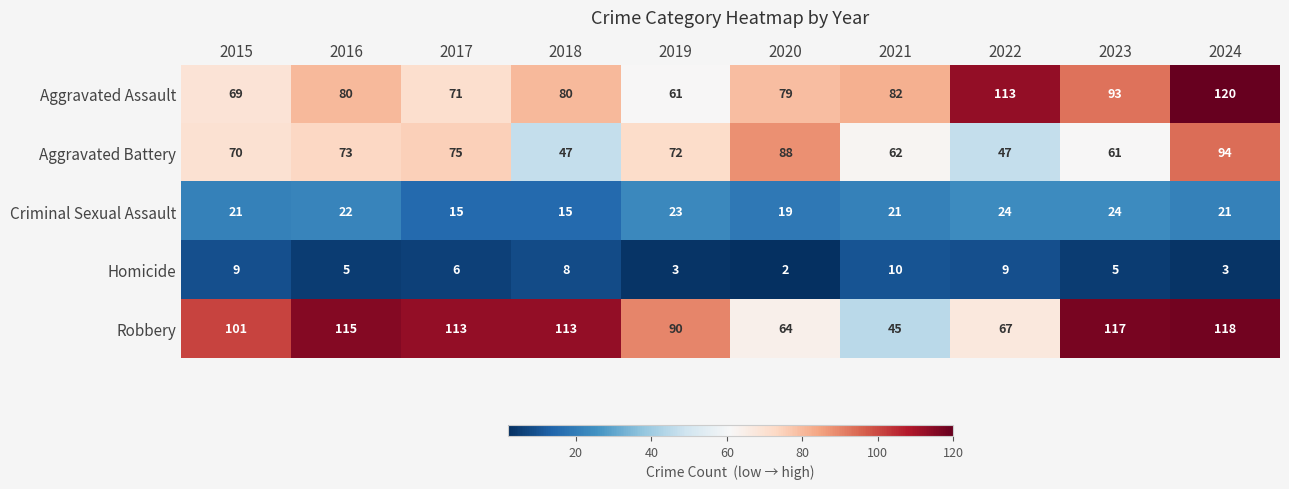

What is the sum of the Robbery values at 2020 and 2022?

131